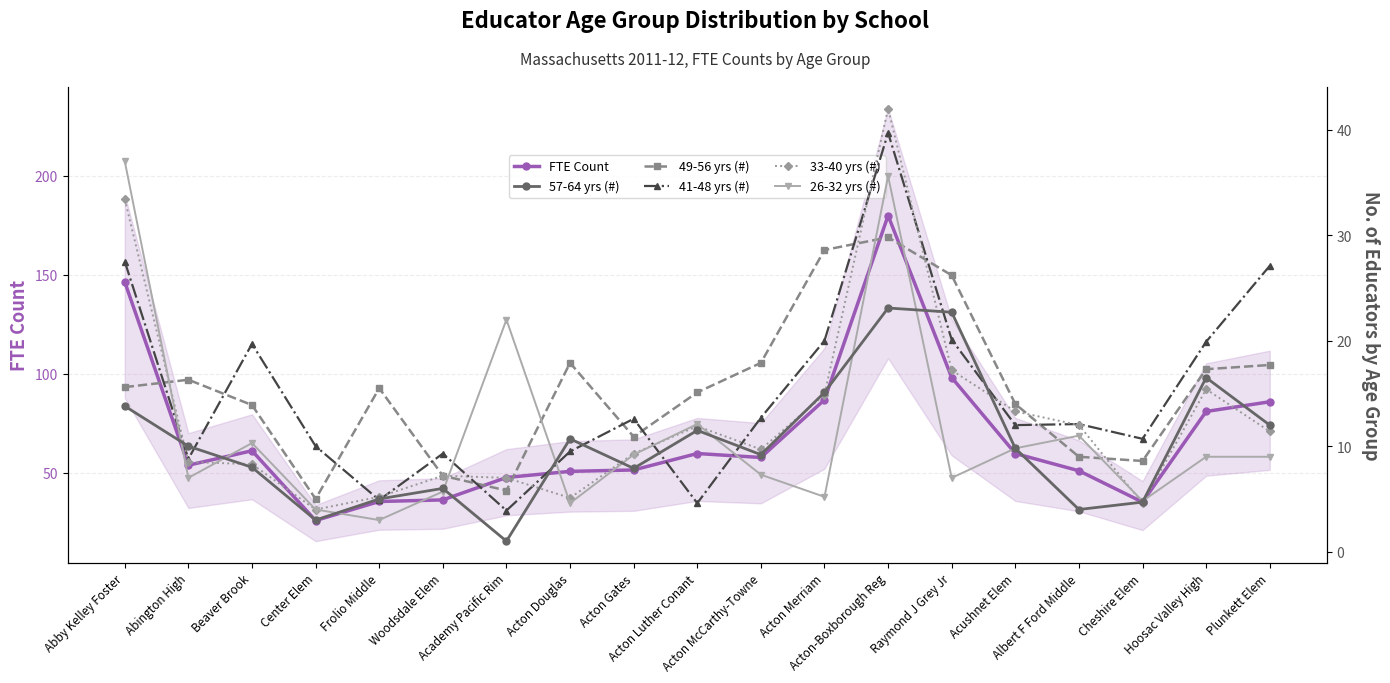

Rank the series at Raymond J Grey Jr from lowest to highest value.

26-32 yrs (#), 33-40 yrs (#), 41-48 yrs (#), 57-64 yrs (#), 49-56 yrs (#), FTE Count